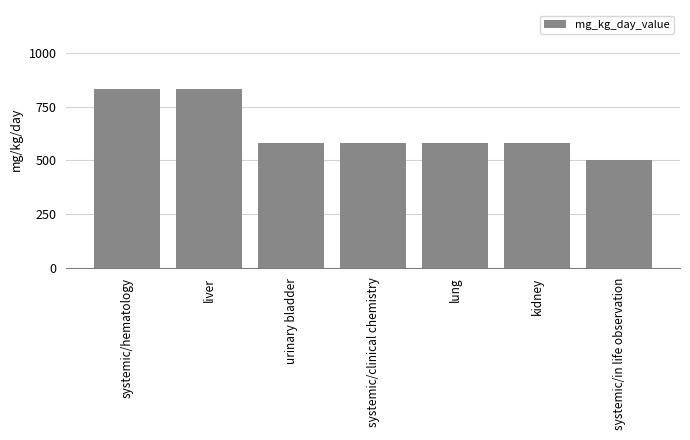

Reading right to left, what are all the values shown in this chart?

systemic/in life observation=500.0	kidney=583.3	lung=583.3	systemic/clinical chemistry=583.3	urinary bladder=583.3	liver=833.3	systemic/hematology=833.3